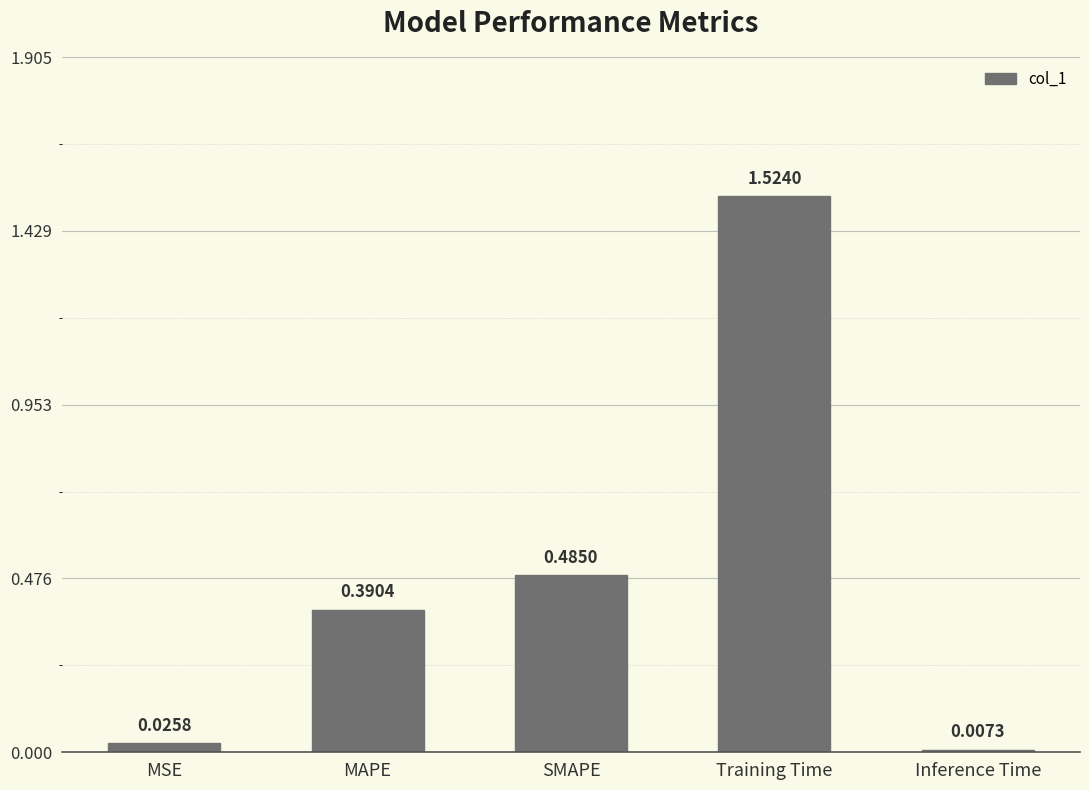

What is the label of the 2nd bar from the right?

Training Time